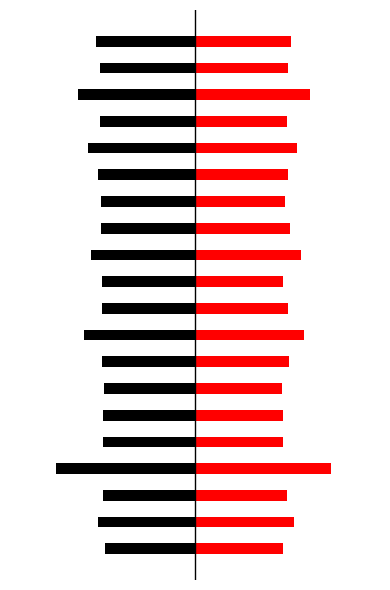

Are the bars grouped side by side (vs. stacked)?

Yes